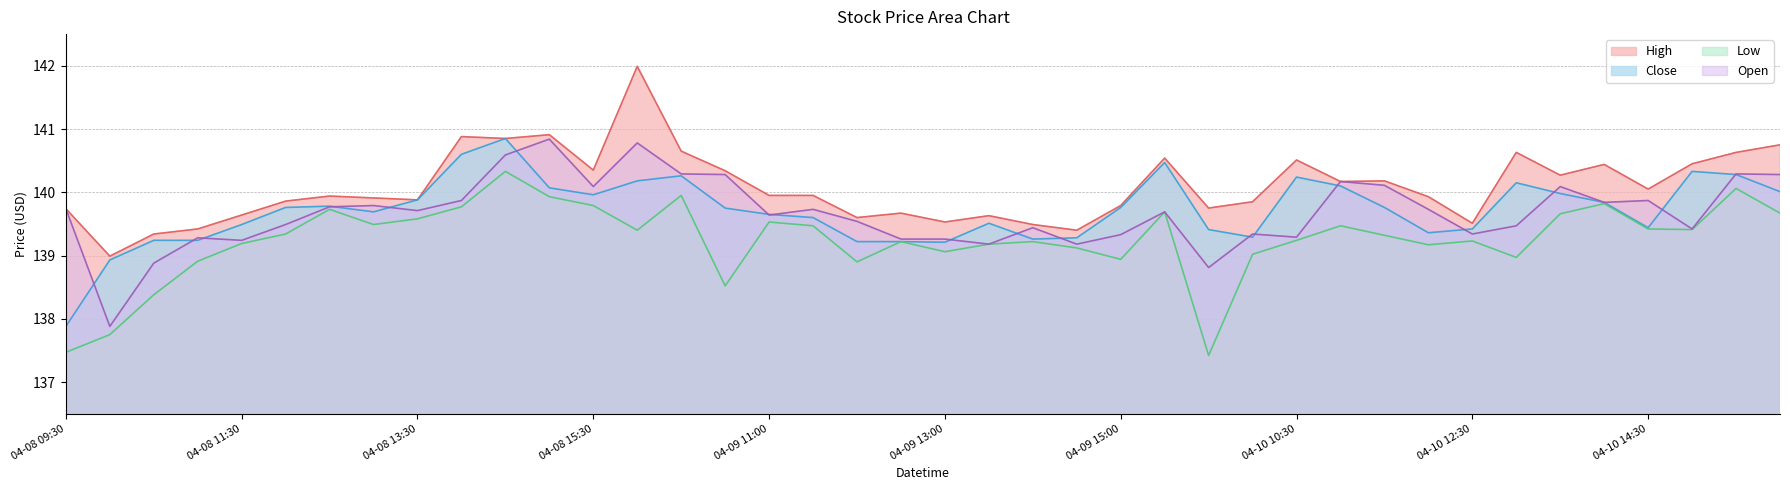

What is the greatest value displayed?

142.0